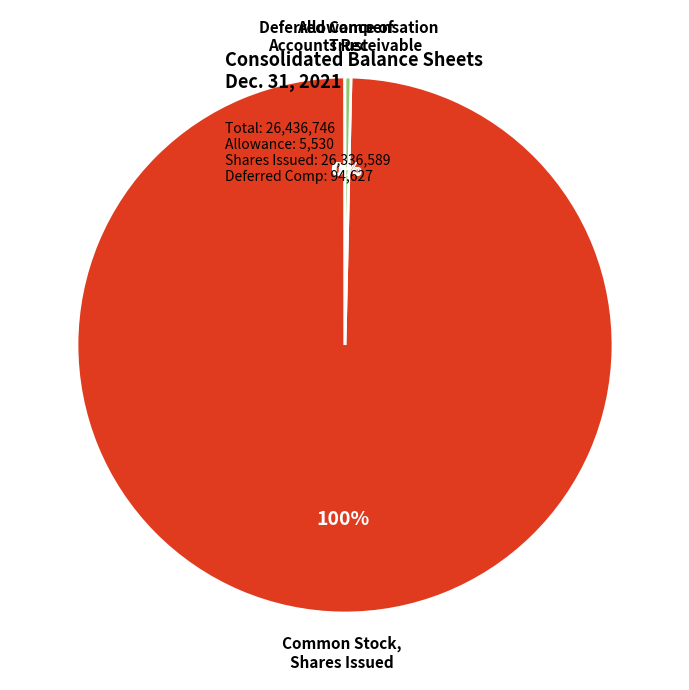

Is there any slice that represents more than half of the pie?

Yes